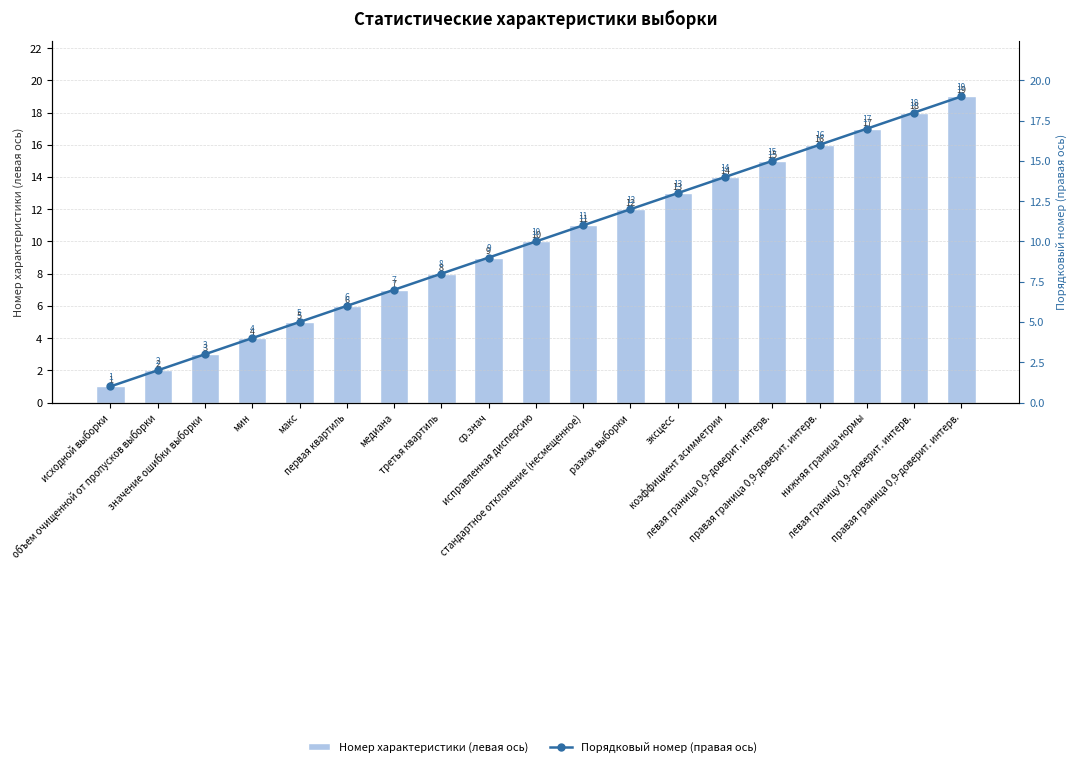

What is the difference between the second highest and minimum values in the Номер характеристики (левая ось) series?

17